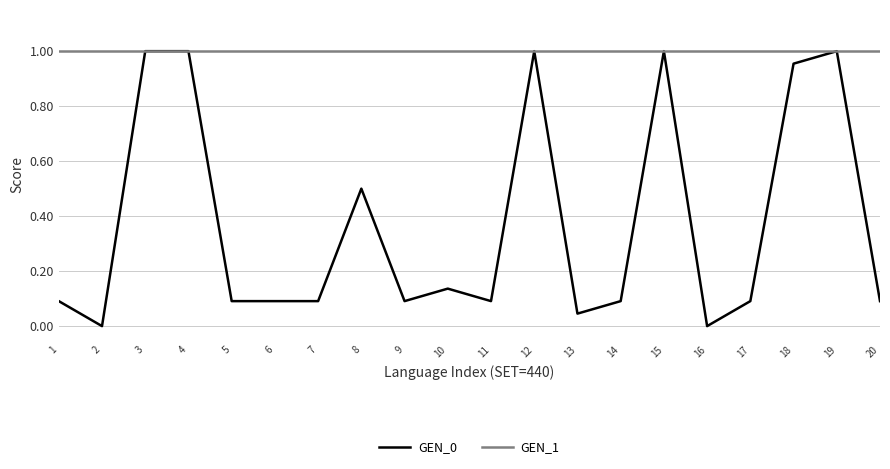

What is the total value across all series at 10?

1.1